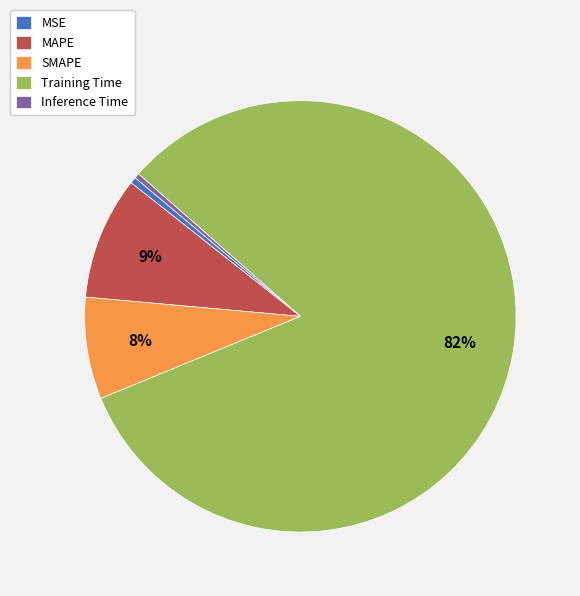

To the nearest percent, what is the average slice percentage?

20%